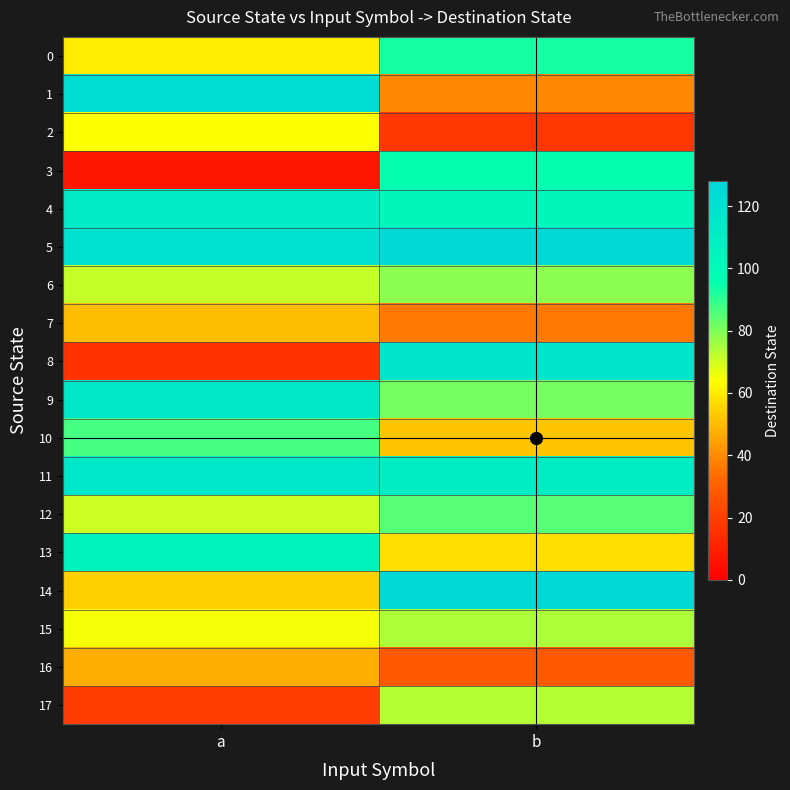

Count the number of categories in the chart.

2